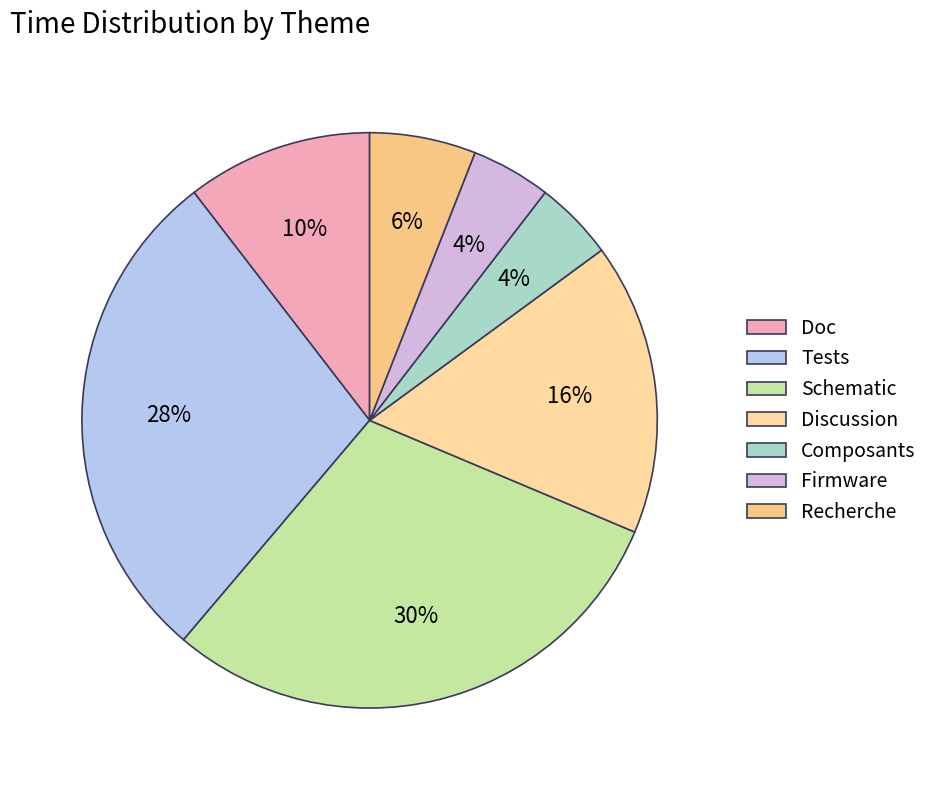

Is Tests the majority of the pie?

No